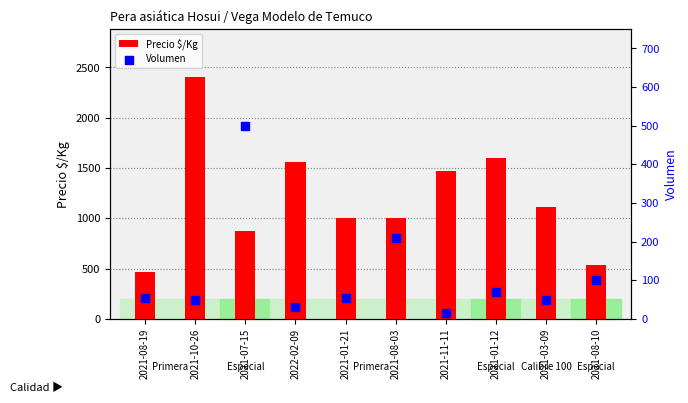

Which series contains the highest Y value?

Precio $/Kg